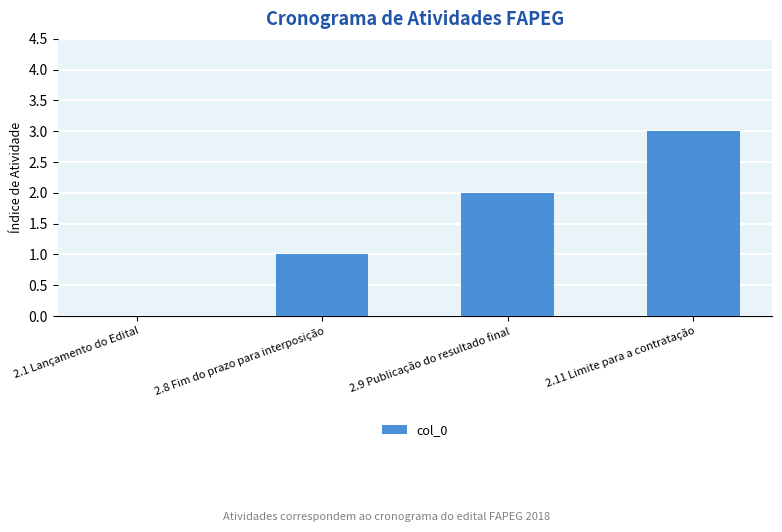

Count the values in the range 1 to 3.

3